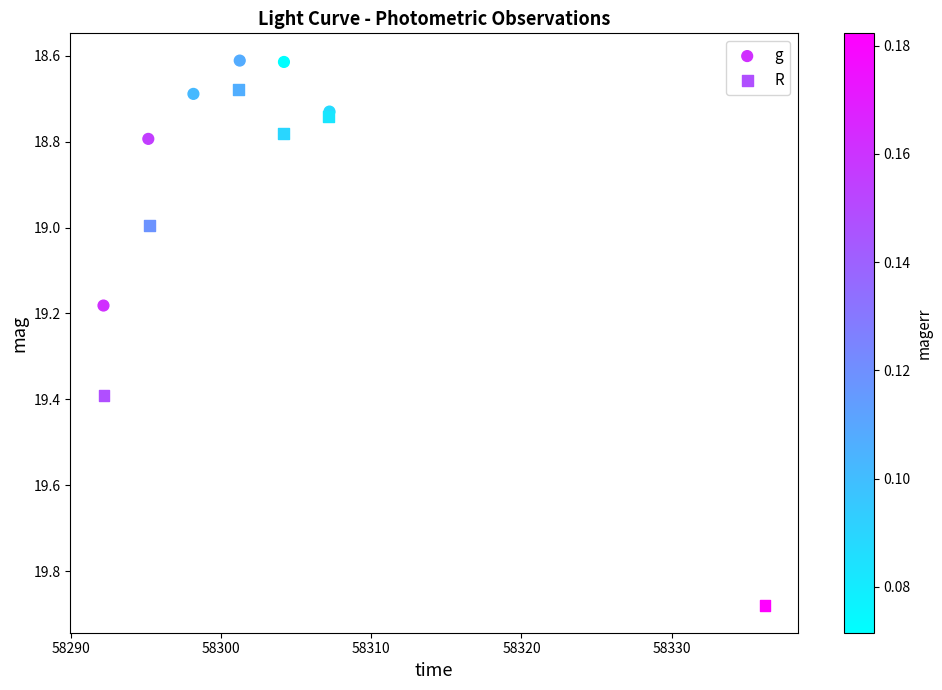

Which series contains the highest Y value?

R